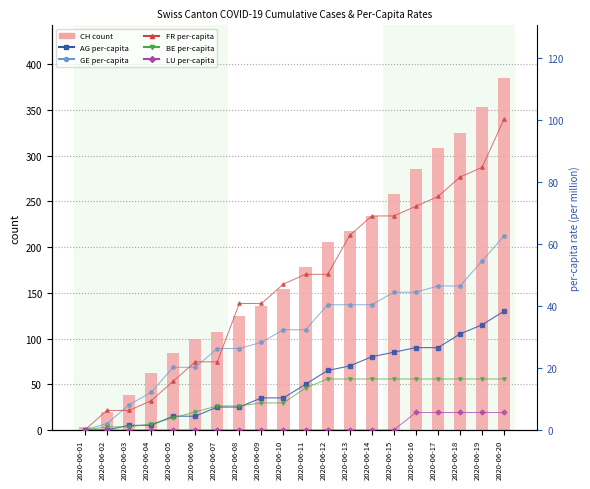

Between 2020-06-17 and 2020-06-19, which is larger?

2020-06-19